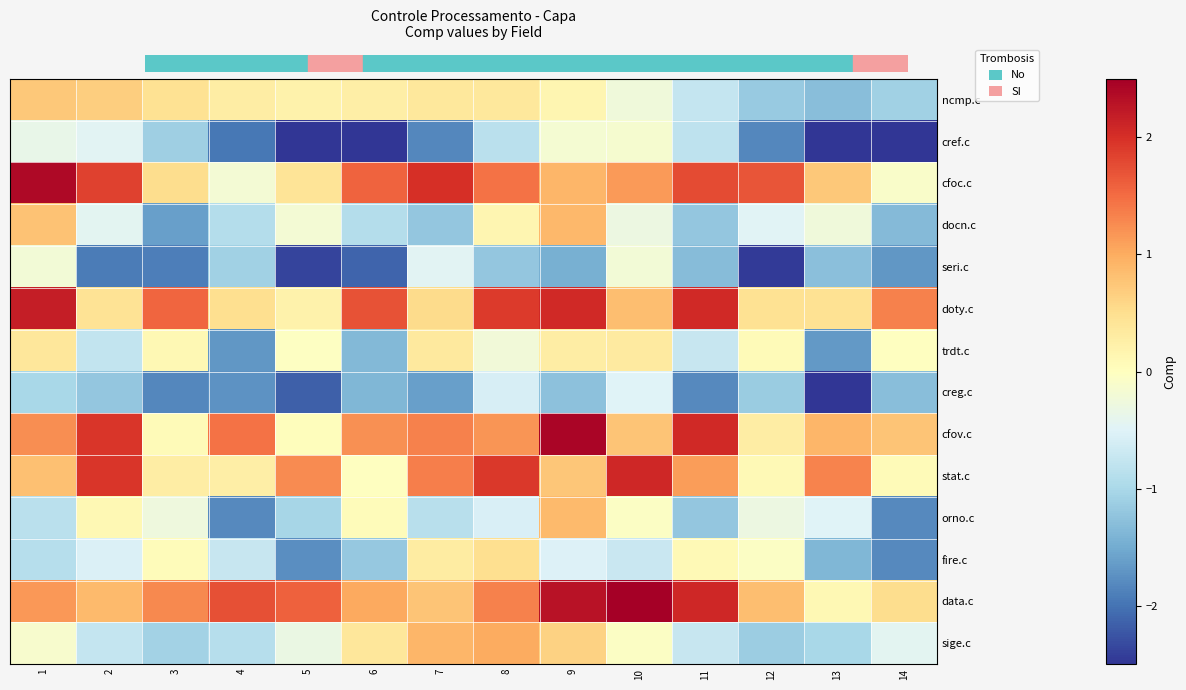

What is the spread (max minus min) of values at 1?

3.4